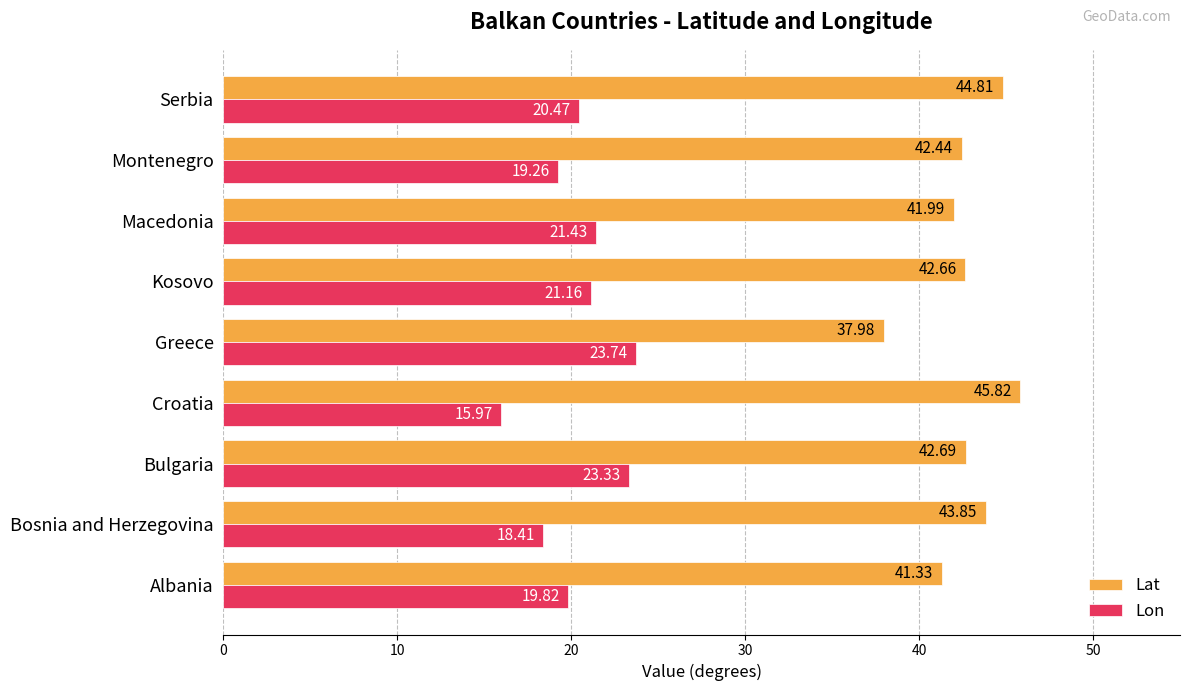

What is the difference between the highest and lowest values at Kosovo?

21.5